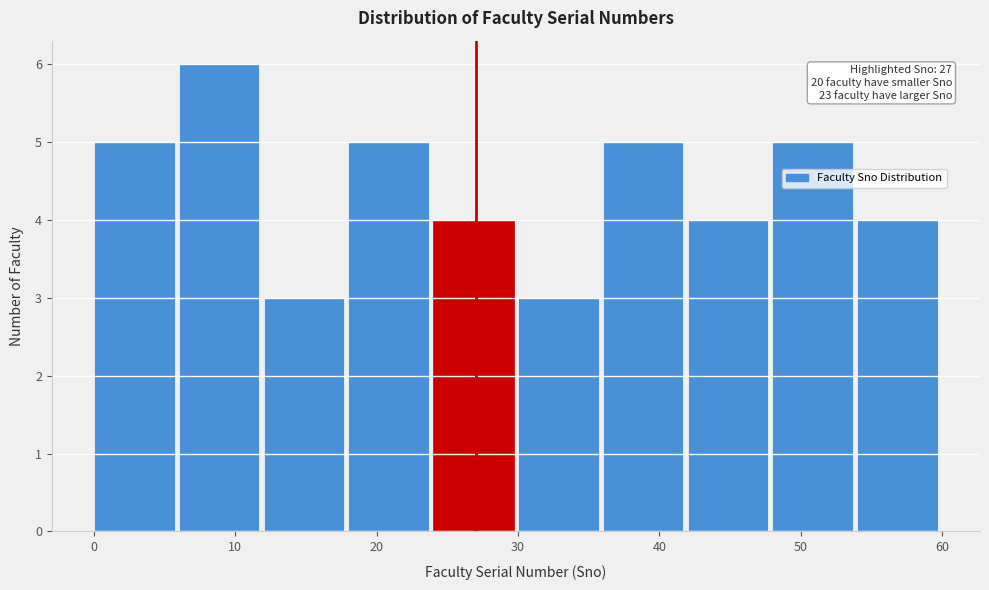

Which range on the x-axis has the tallest bar?

6 to 12